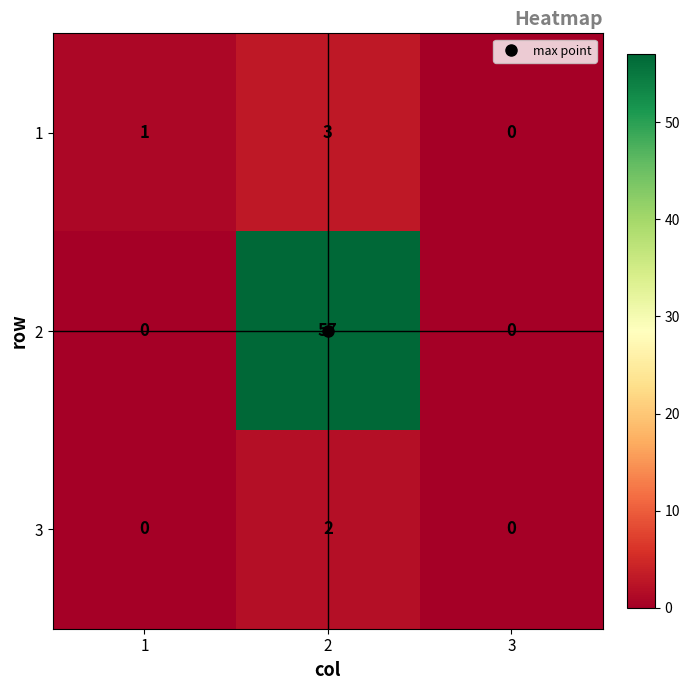

What is the maximum value for 2?

57